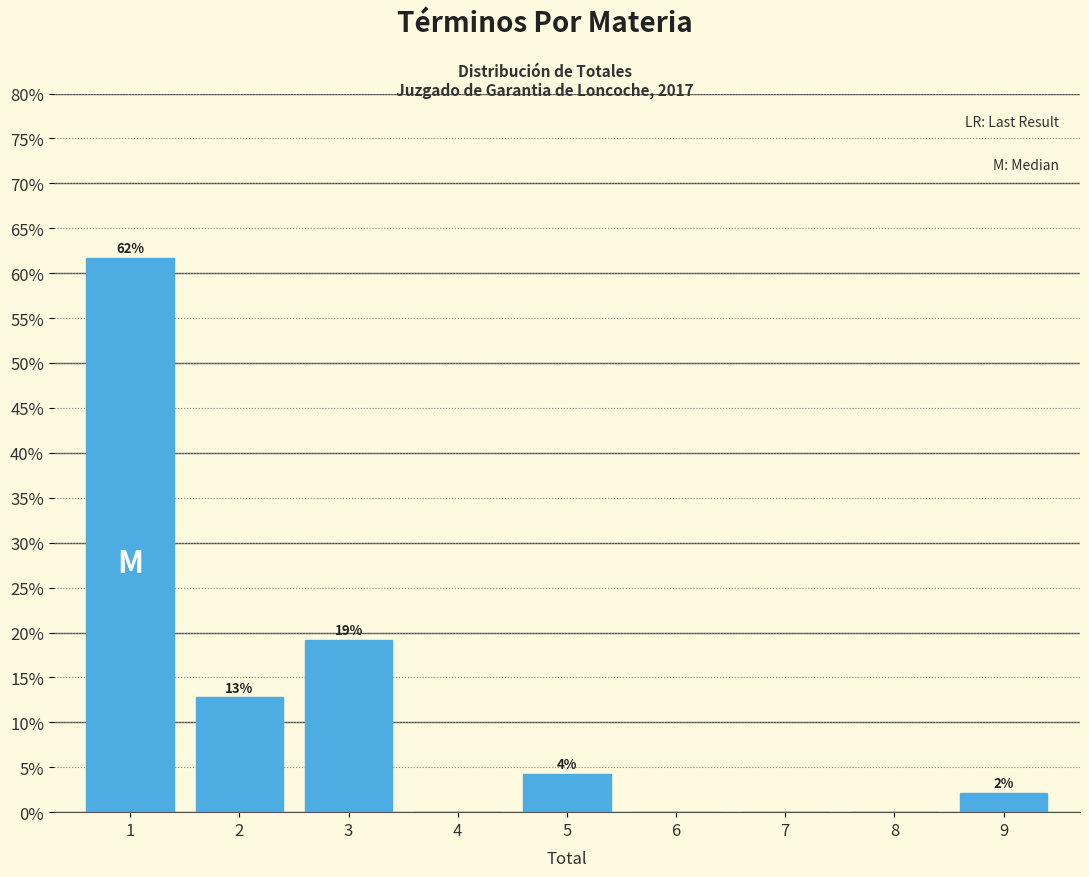

Are the bars horizontal?

No